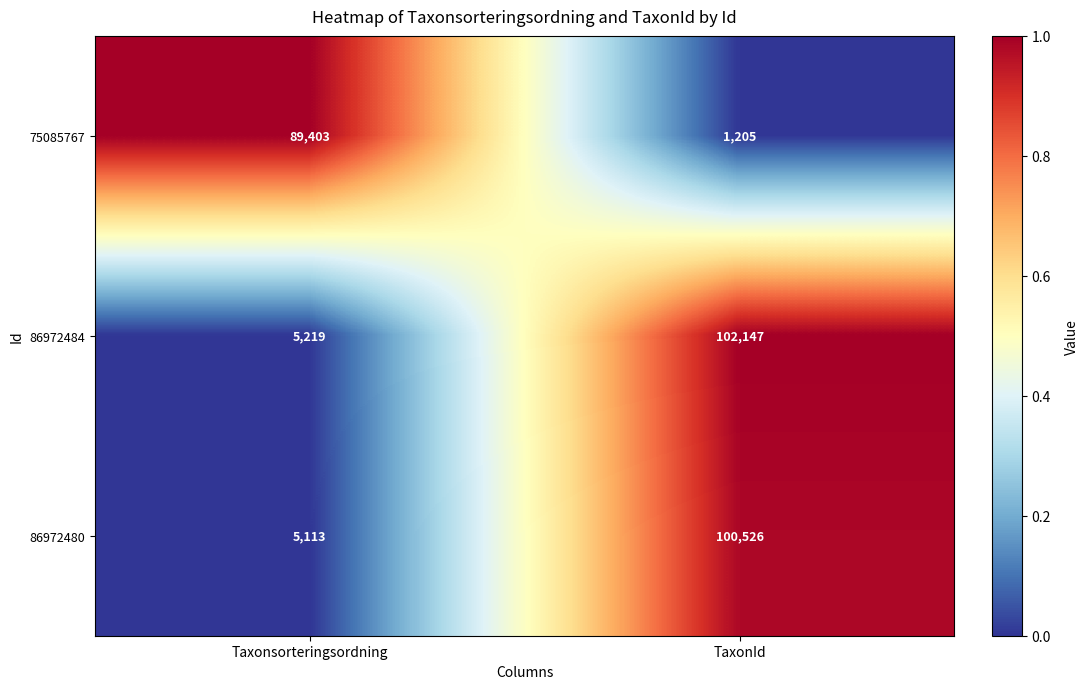

What is the difference between the maximum and minimum values in the 86972484 series?

96928